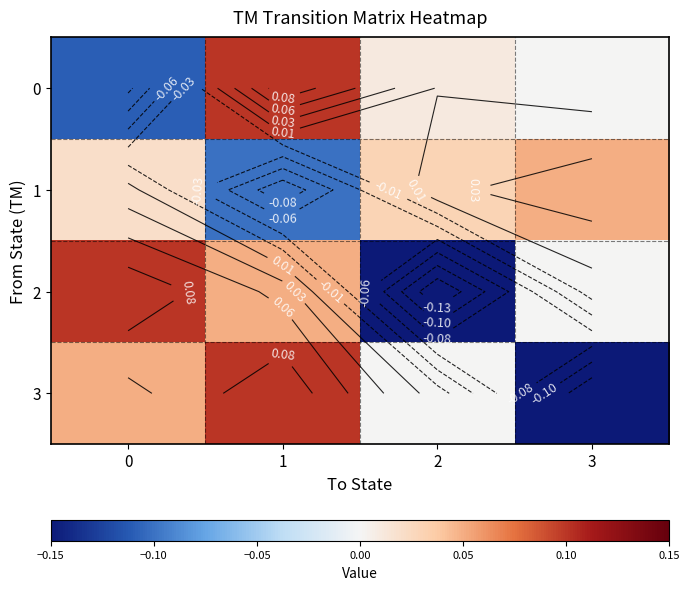

Count the number of data series in this chart.

4